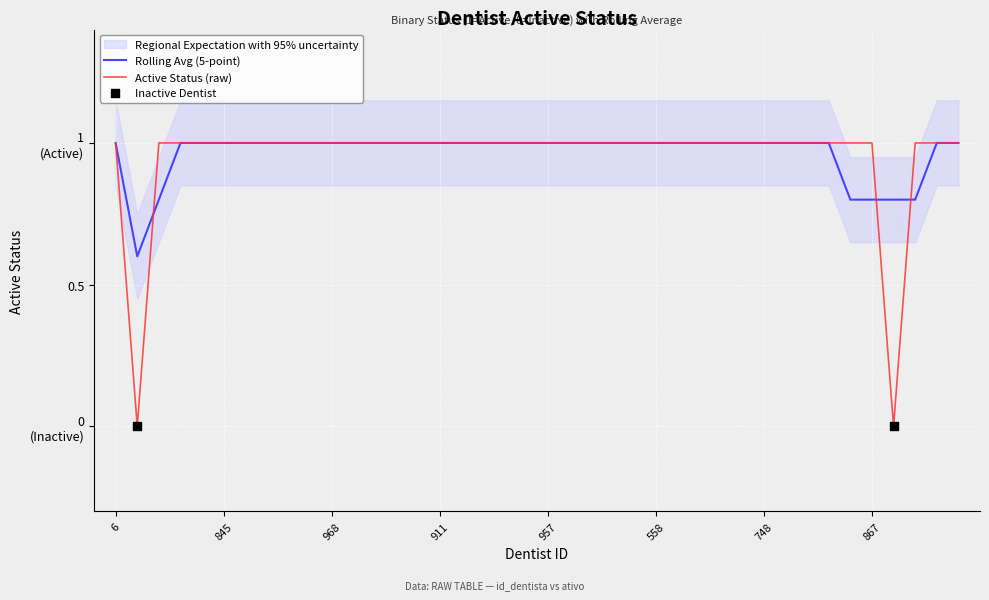

At how many categories does at least one series exceed 0?

40